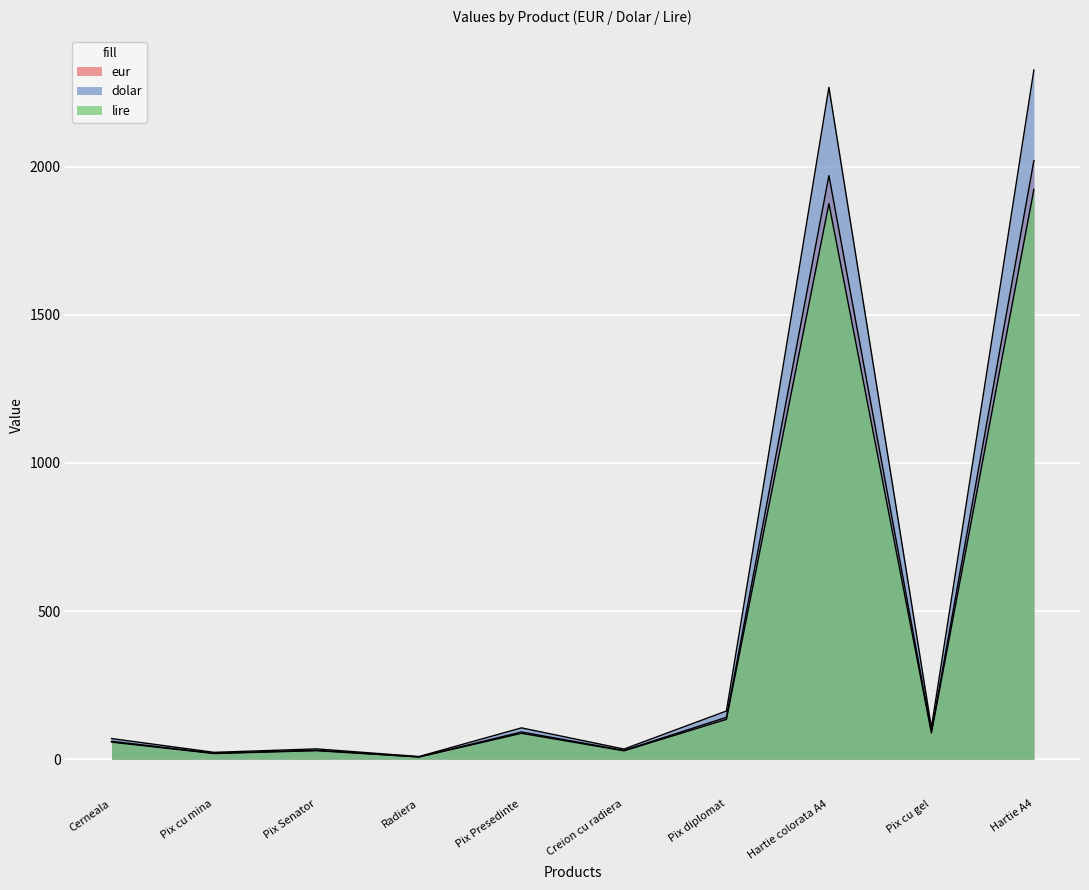

How many data points in dolar are above 105?

5